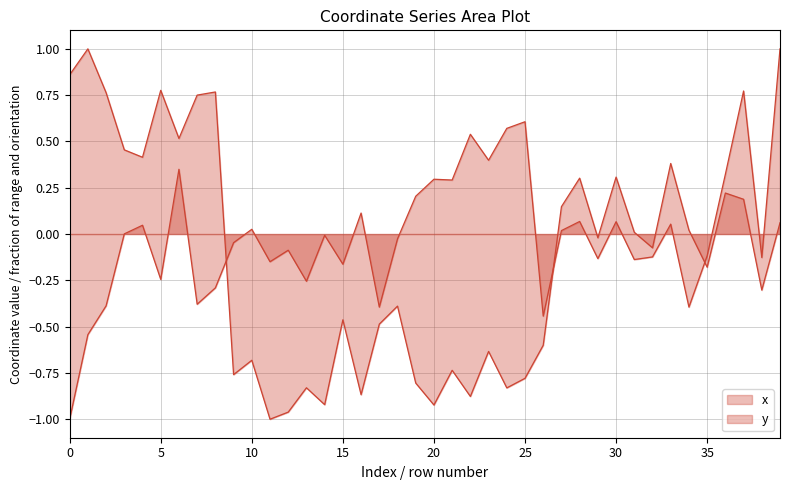

Is it true that y_line equals -0.7 at 10?

True